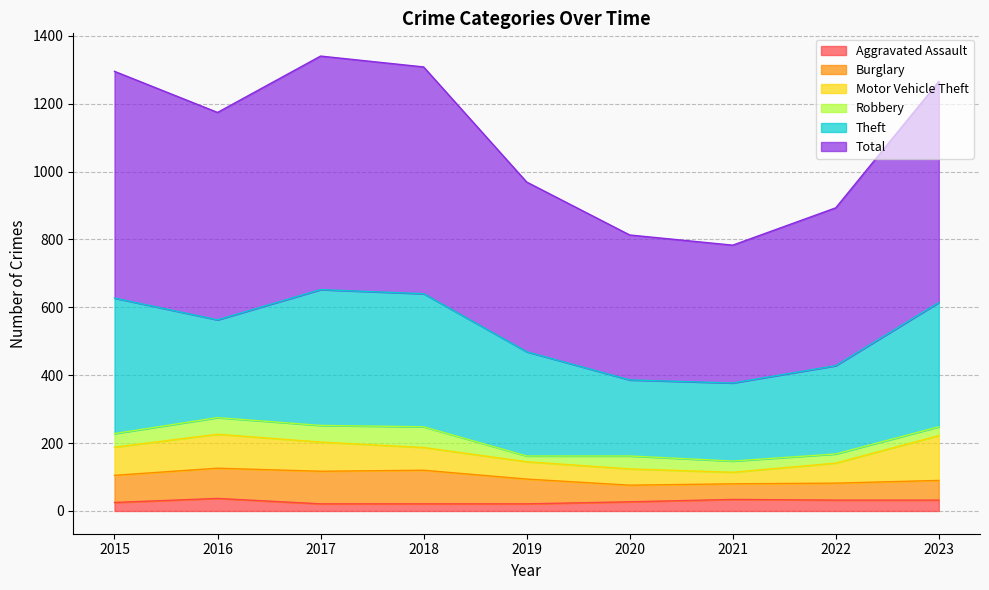

Which series changed the most between 2020 and 2021?

Total